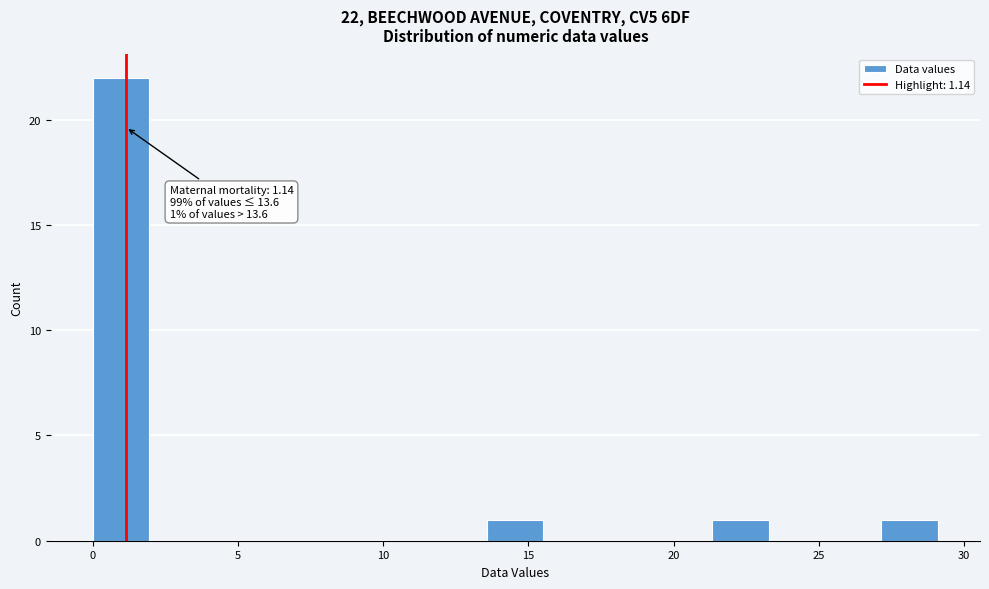

Around what value on the x-axis is the tallest bar? Give the approximate position of its centre, as read against the axis.

1.0